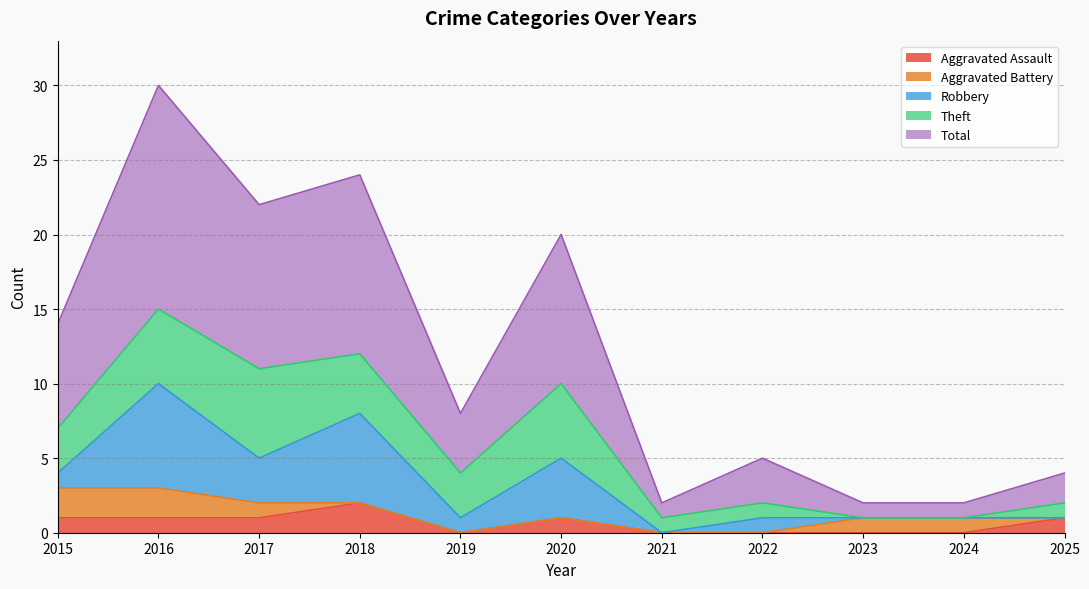

Reading right to left, transcribe all the data shown in this chart.

Aggravated Assault: 2025=1	2024=0	2023=0	2022=0	2021=0	2020=1	2019=0	2018=2	2017=1	2016=1	2015=1
Aggravated Battery: 2025=0	2024=1	2023=1	2022=0	2021=0	2020=0	2019=0	2018=0	2017=1	2016=2	2015=2
Robbery: 2025=0	2024=0	2023=0	2022=1	2021=0	2020=4	2019=1	2018=6	2017=3	2016=7	2015=1
Theft: 2025=1	2024=0	2023=0	2022=1	2021=1	2020=5	2019=3	2018=4	2017=6	2016=5	2015=3
Total: 2025=2	2024=1	2023=1	2022=3	2021=1	2020=10	2019=4	2018=12	2017=11	2016=15	2015=7